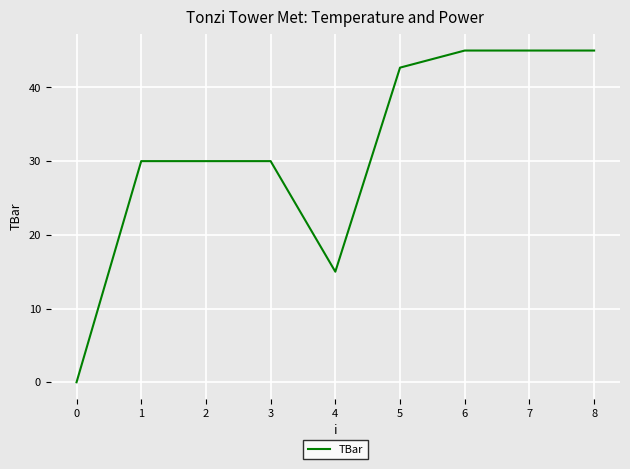

Reading left to right, extract all data points from this chart.

0.0	30.0	30.0	30.0	15.0	42.7	45.0	45.0	45.0